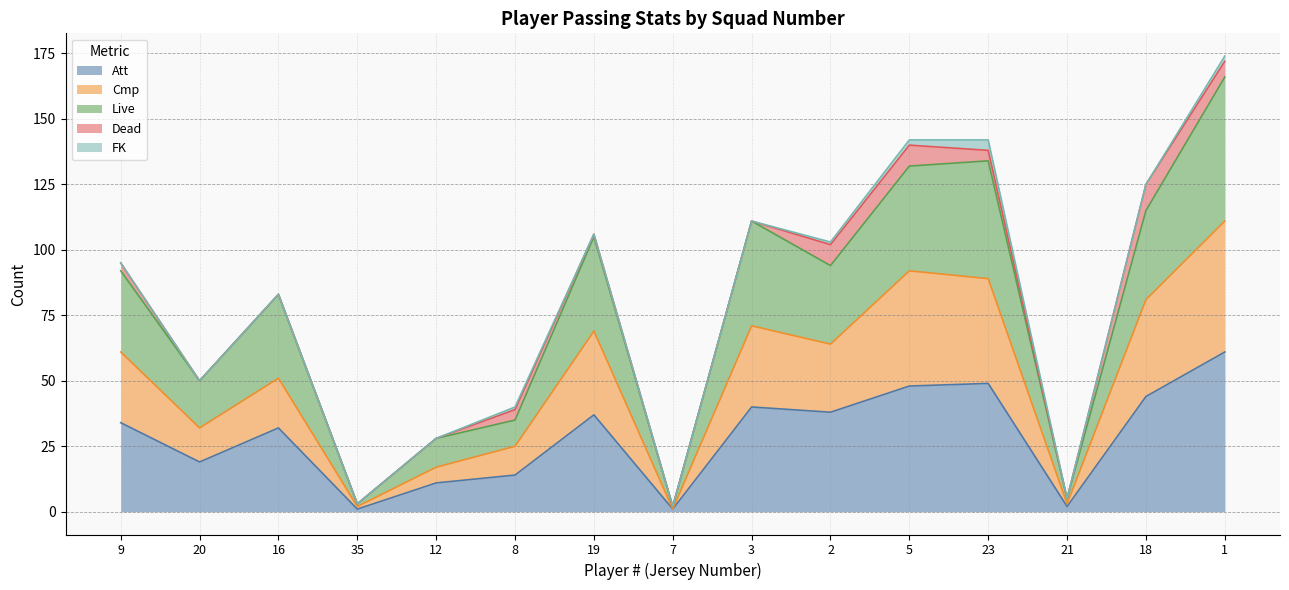

What is the maximum value for Att?

61